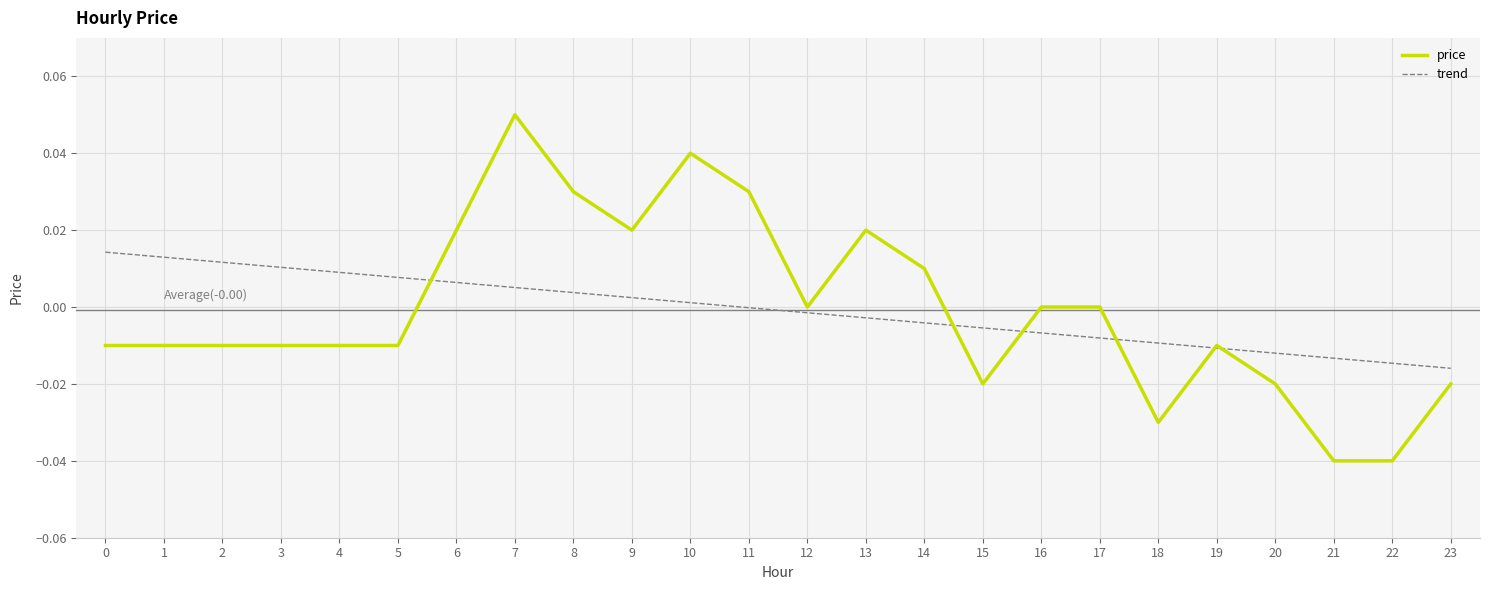

After their last crossing, which series has the higher values: trend or price?

trend